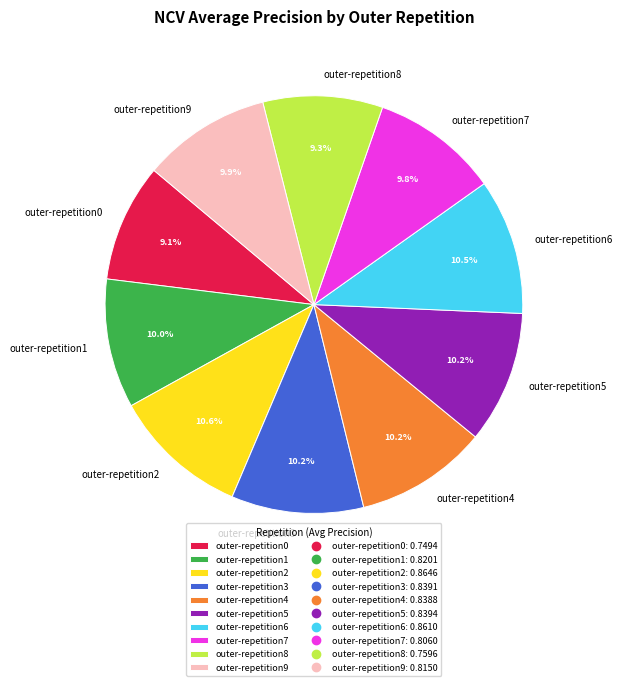

Does outer-repetition1 account for over 50% of the chart?

No